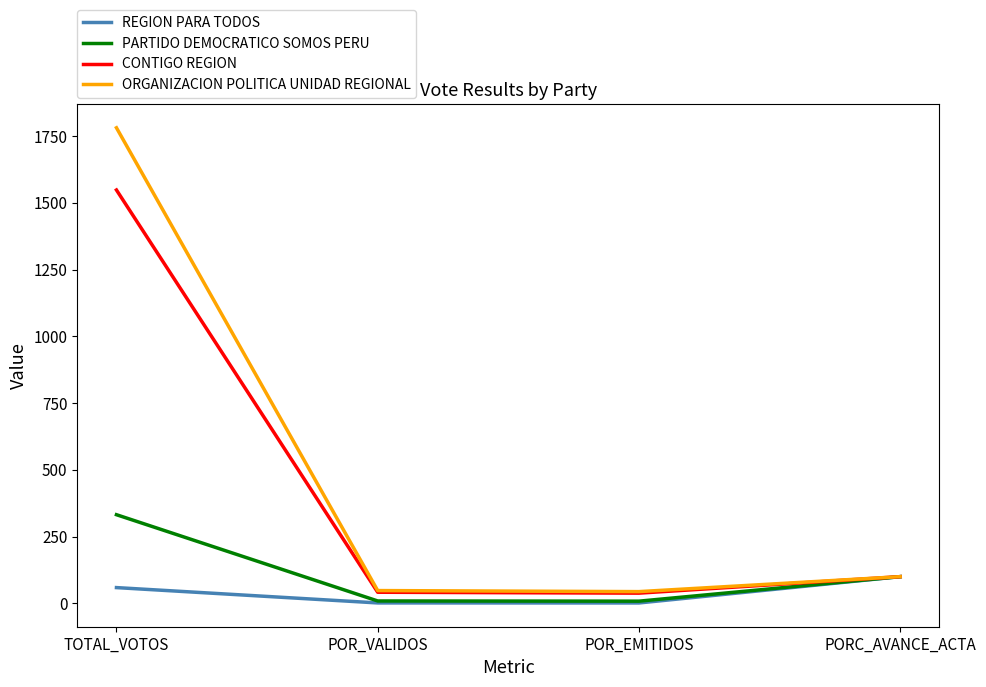

How many values in the CONTIGO REGION series are below 100?

2